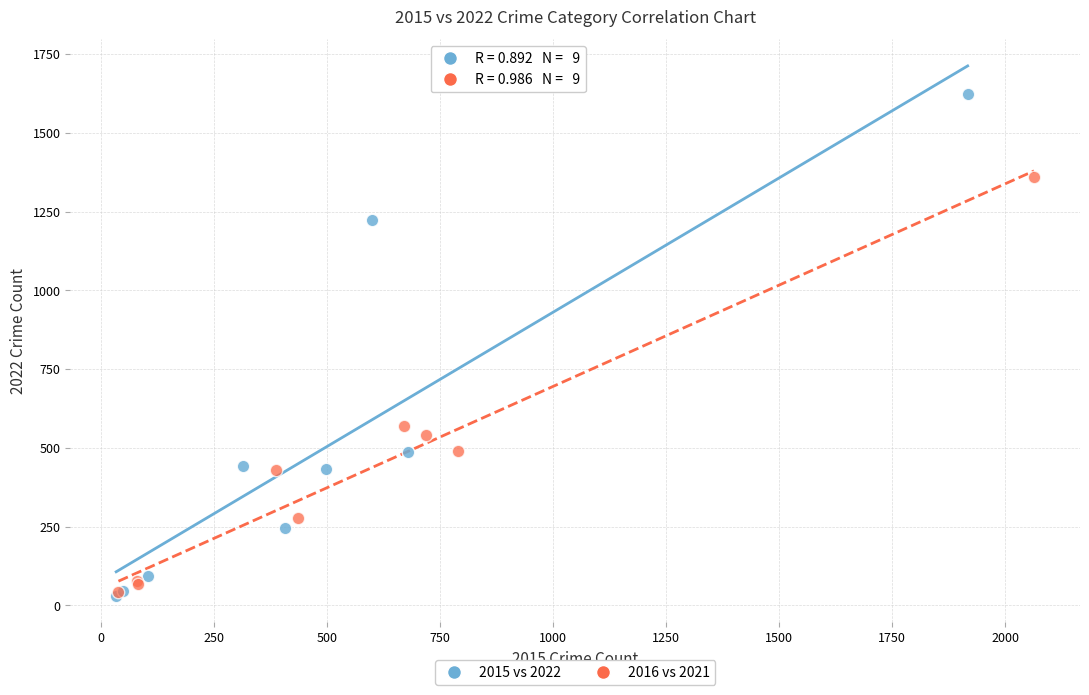

Which series contains the highest Y value?

2015 vs 2022